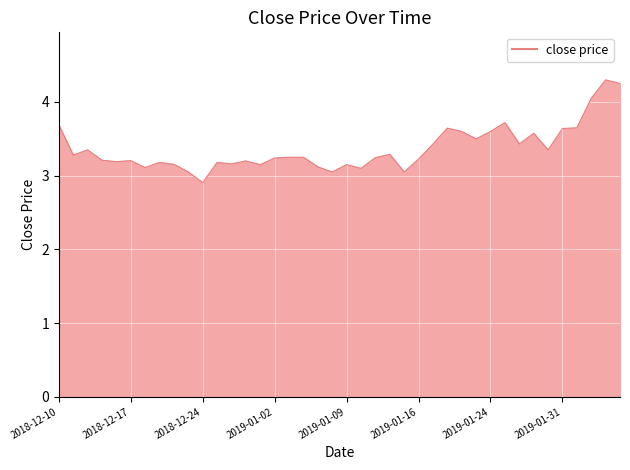

At which label does the data first exceed 3?

2018-12-10